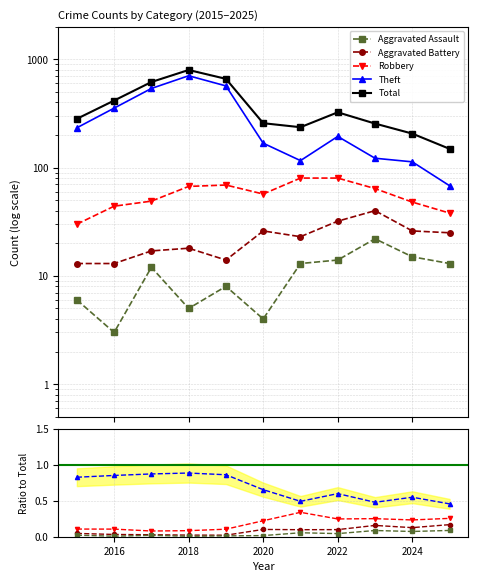

Does the chart display data point markers on the line(s)?

Yes